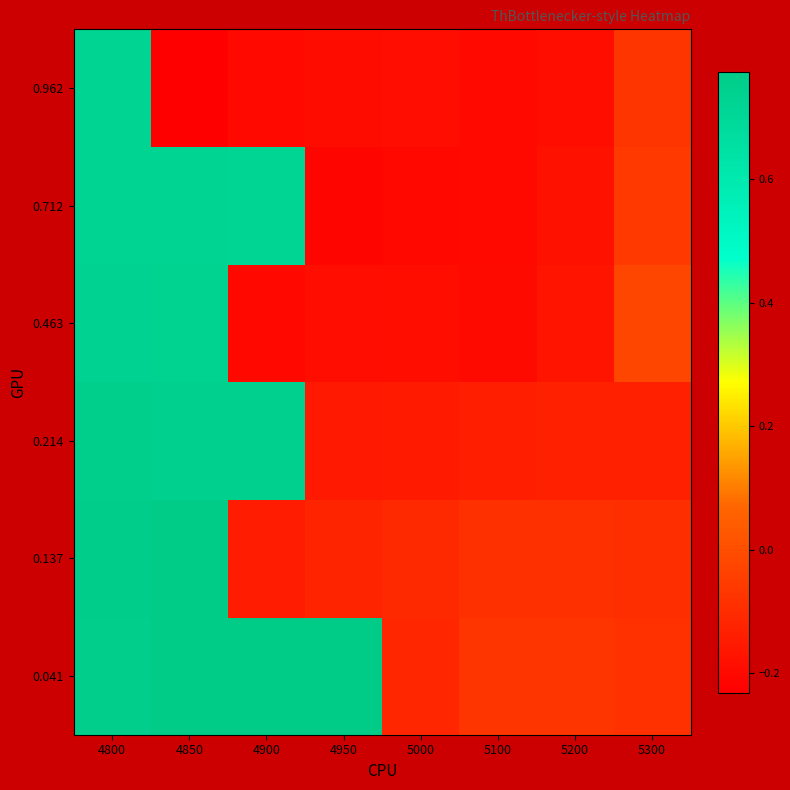

At which category does the chart reach its peak across all series?

4950